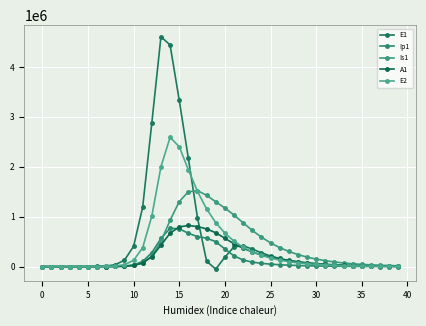

What is the label of the 20th point from the right?

20